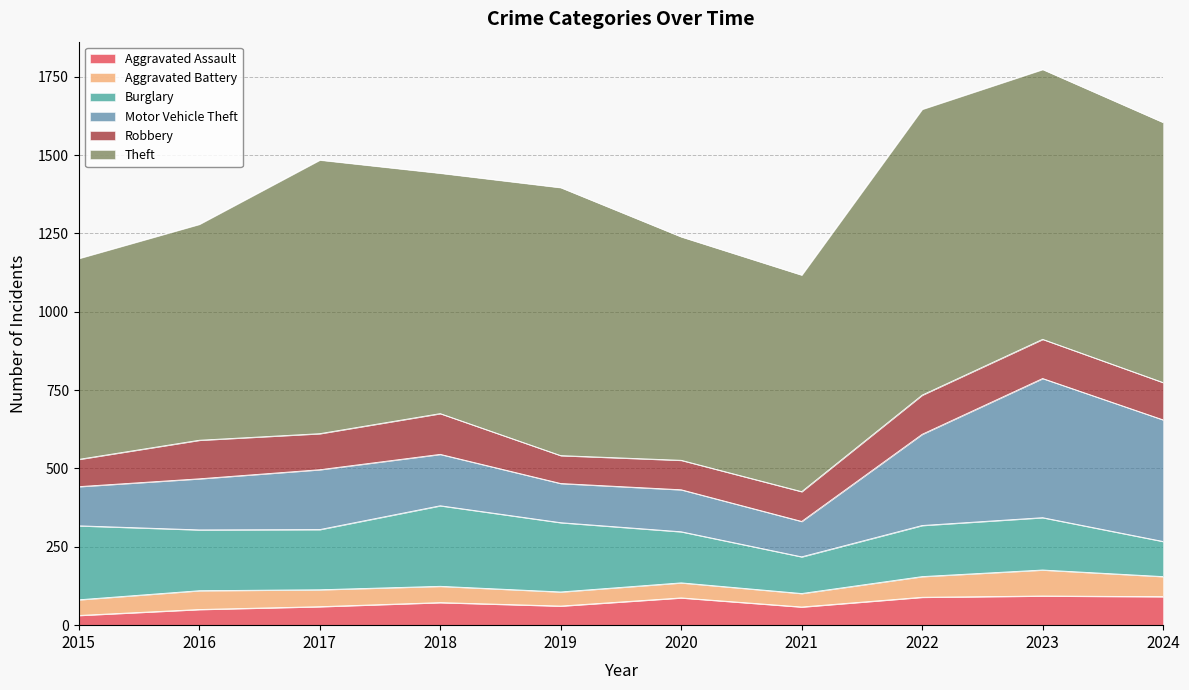

After their last crossing, which series has the higher values: Burglary or Motor Vehicle Theft?

Motor Vehicle Theft